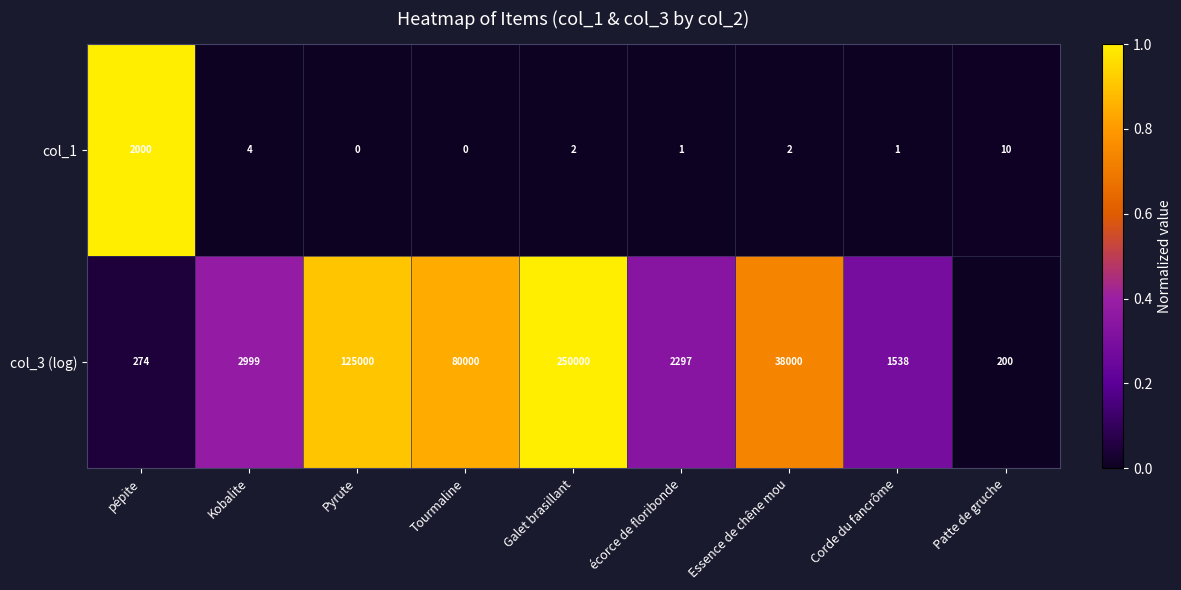

Reading right to left, transcribe all the data shown in this chart.

col_1: Patte de gruche=10	Corde du fancrôme=1	Essence de chêne mou=2	écorce de floribonde=1	Galet brasillant=2	Tourmaline=0	Pyrute=0	Kobalite=4	pépite=2000
col_3 (log): Patte de gruche=200	Corde du fancrôme=1538	Essence de chêne mou=38000	écorce de floribonde=2297	Galet brasillant=250000	Tourmaline=80000	Pyrute=125000	Kobalite=2999	pépite=274